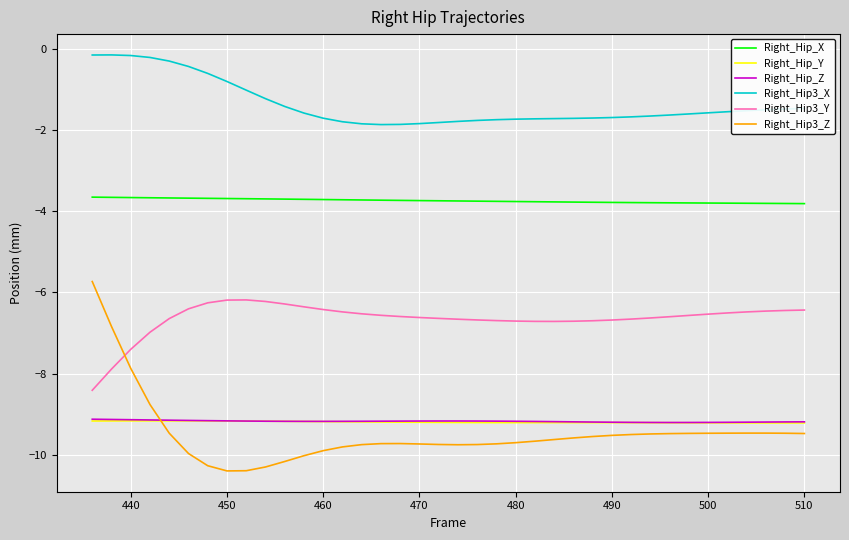

Which series has the widest spread of values?

Right_Hip3_Z